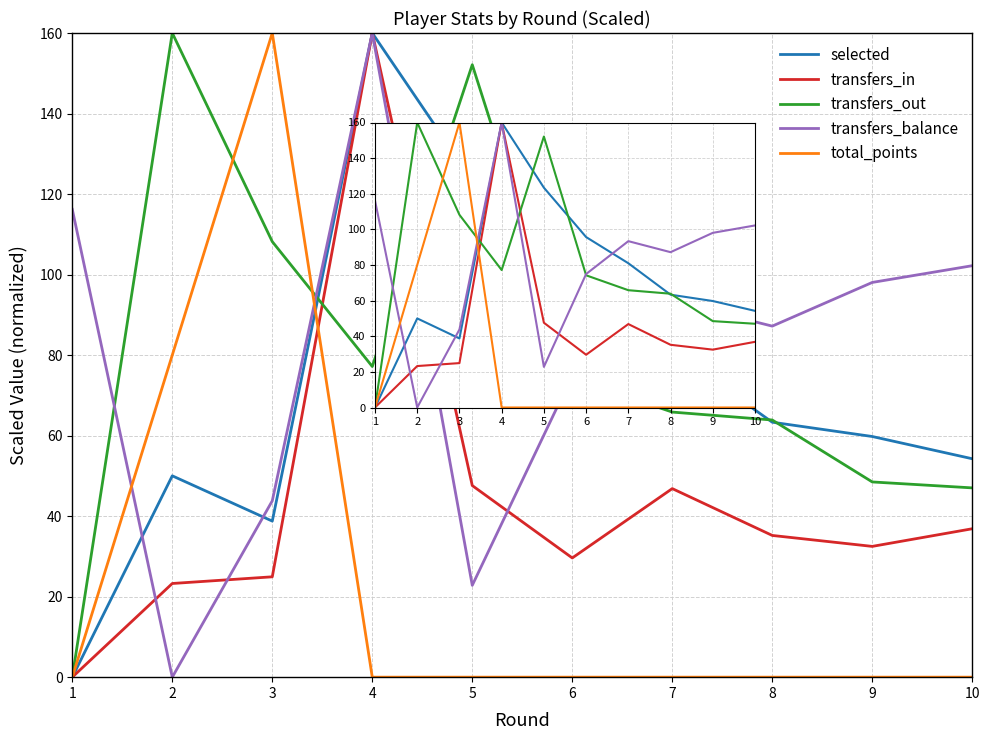

The transfers_balance series shows 116.2 at 1. True or false?

True